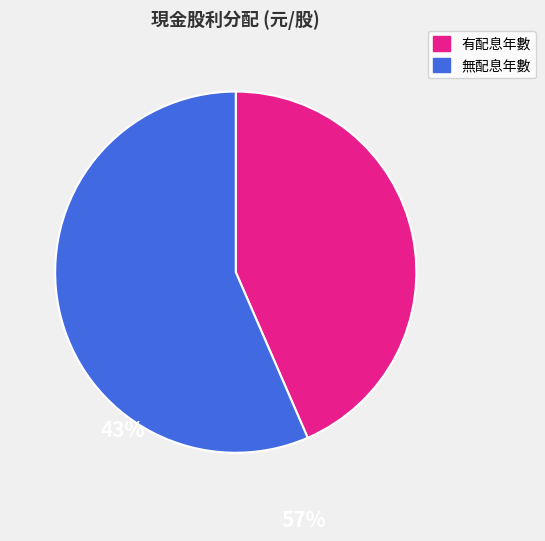

Is there a majority slice in this chart?

Yes